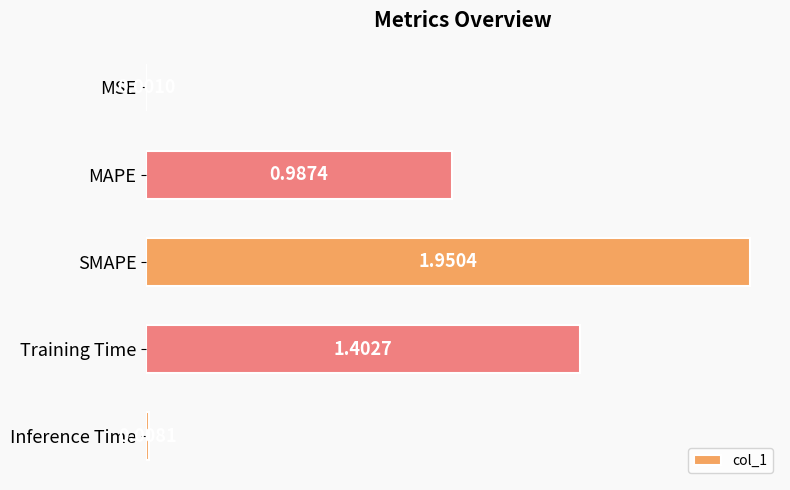

Approximately how many times larger is the value at MAPE compared to SMAPE?

0.5